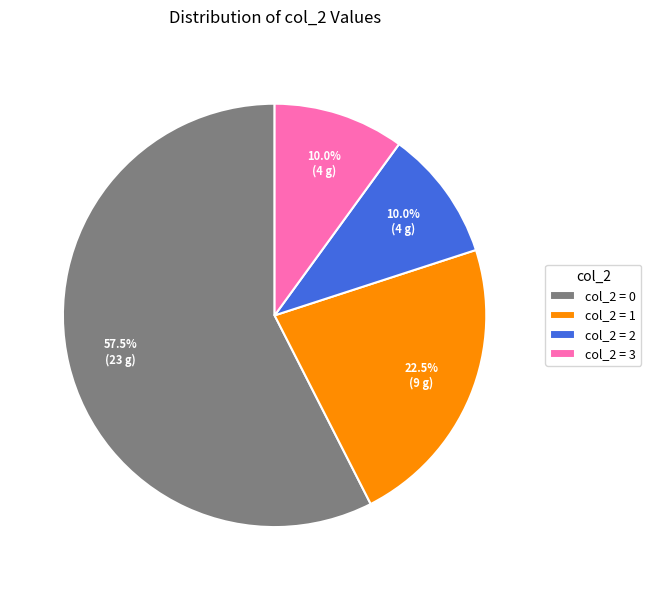

How many slices are in this pie chart?

4